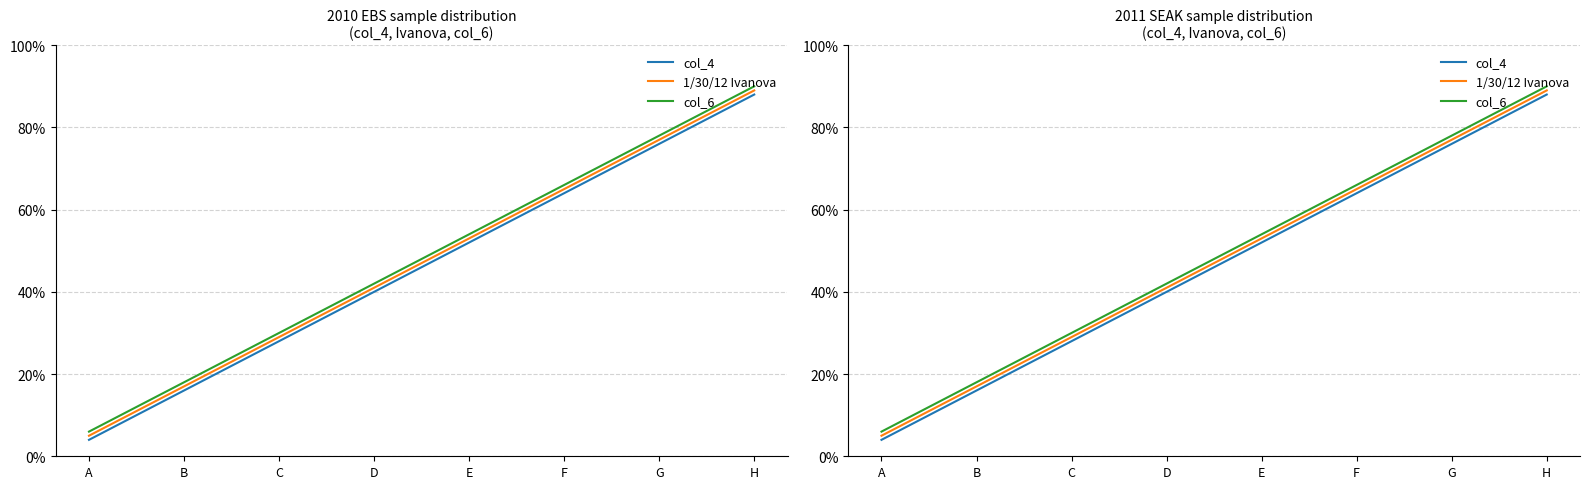

Reading left to right, transcribe all the data shown in this chart.

col_4: 4.0	16.0	28.0	40.0	52.0	64.0	76.0	88.0
1/30/12 Ivanova: 5.0	17.0	29.0	41.0	53.0	65.0	77.0	89.0
col_6: 6.0	18.0	30.0	42.0	54.0	66.0	78.0	90.0